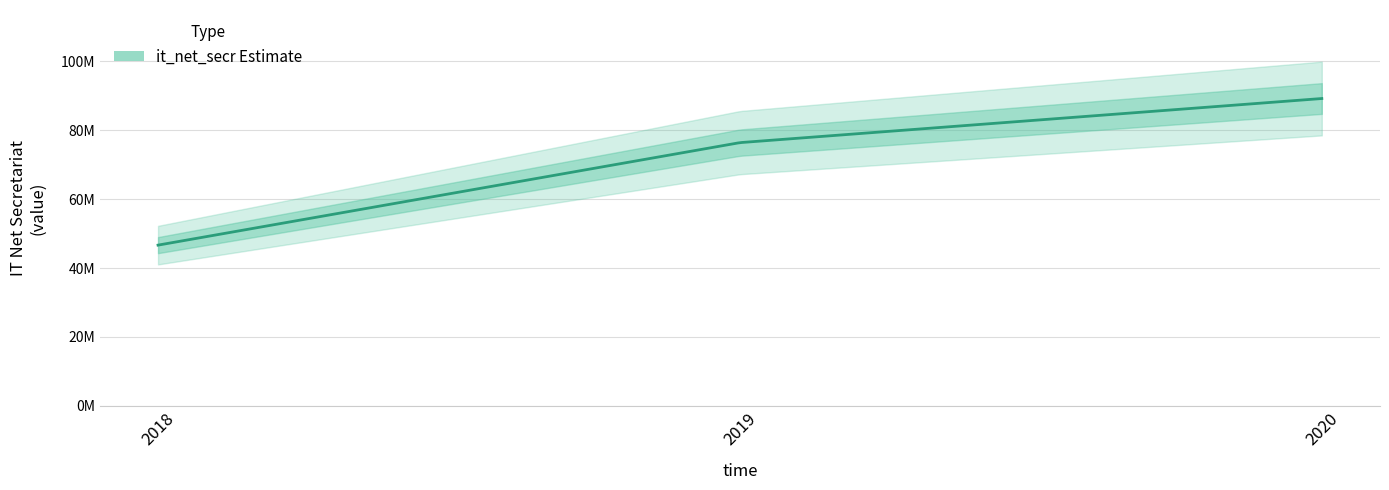

What is the sum of the values at 2020 and 2018?

135836672